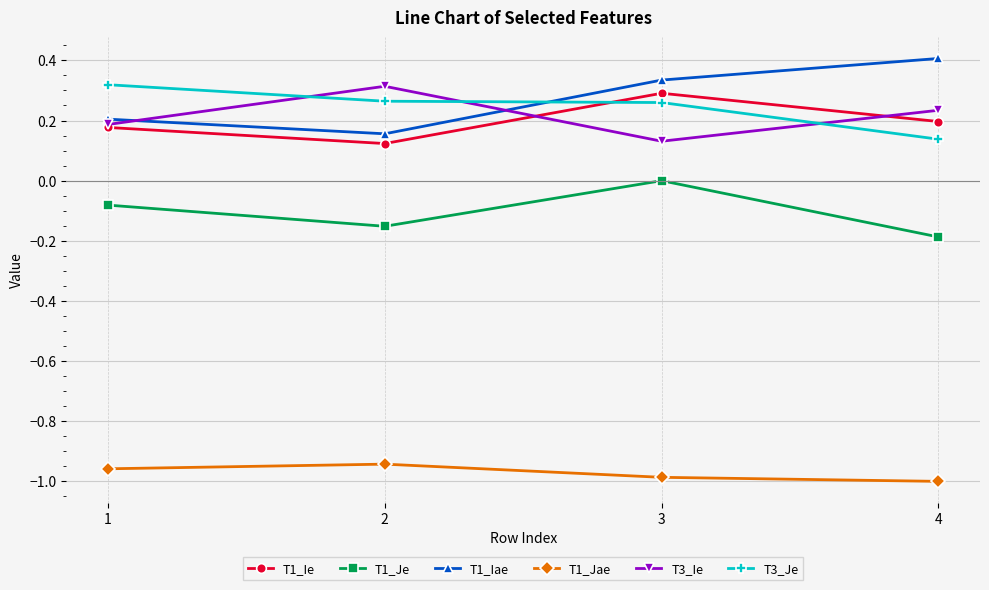

Which category has the lowest value across all series?

4